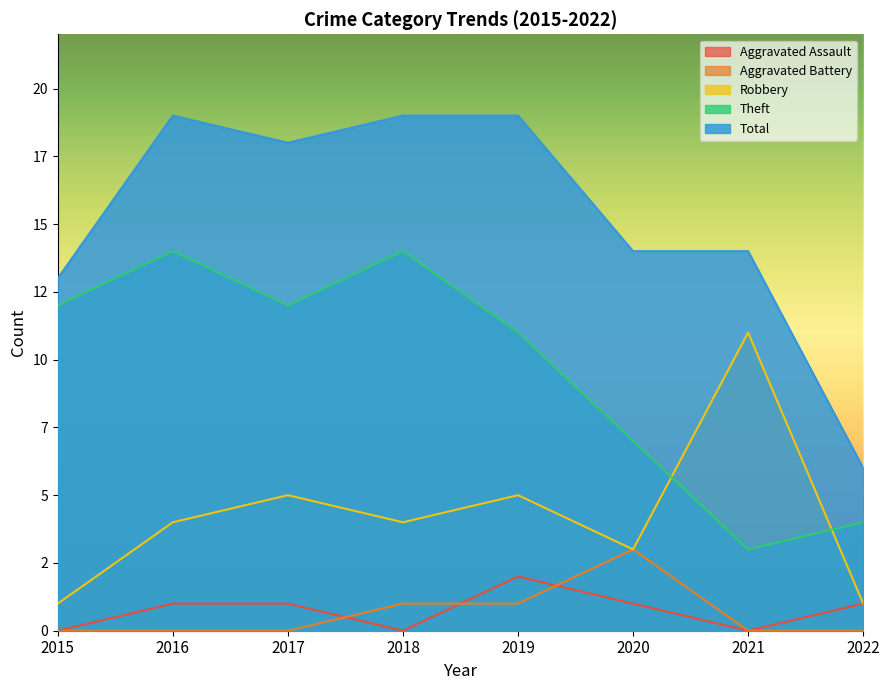

Reading right to left, extract all data points from this chart.

Aggravated Assault: 1	0	1	2	0	1	1	0
Aggravated Battery: 0	0	3	1	1	0	0	0
Robbery: 1	11	3	5	4	5	4	1
Theft: 4	3	7	11	14	12	14	12
Total: 6	14	14	19	19	18	19	13